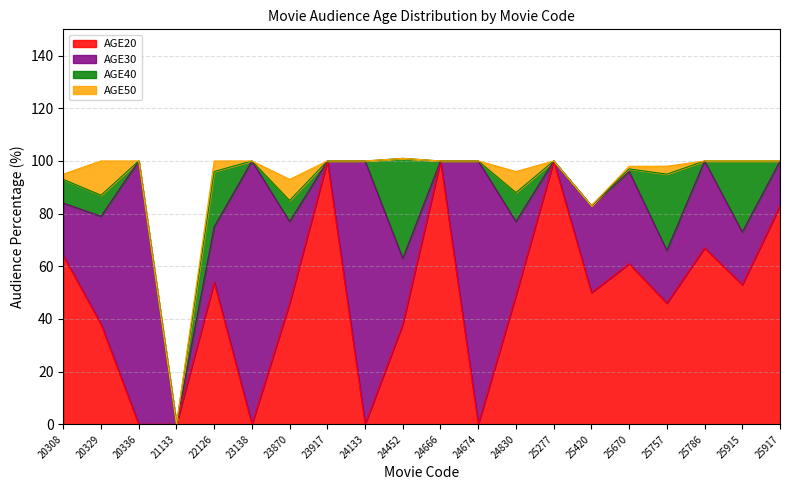

How many lines are shown in the chart?

4